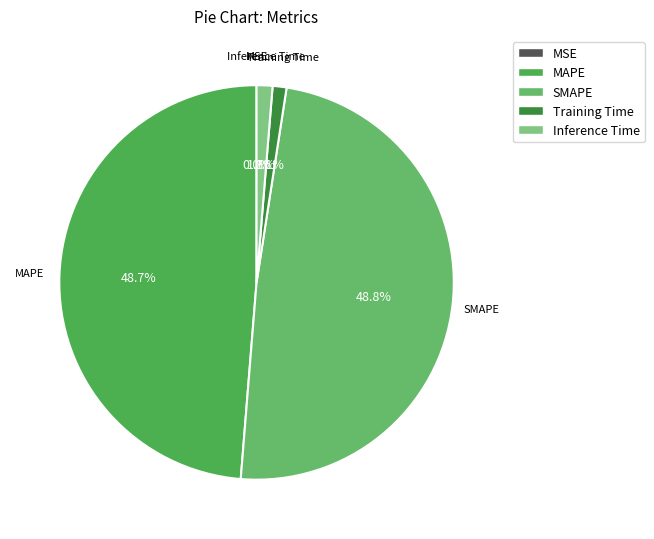

What percentage is NOT represented by MAPE?

51.3%